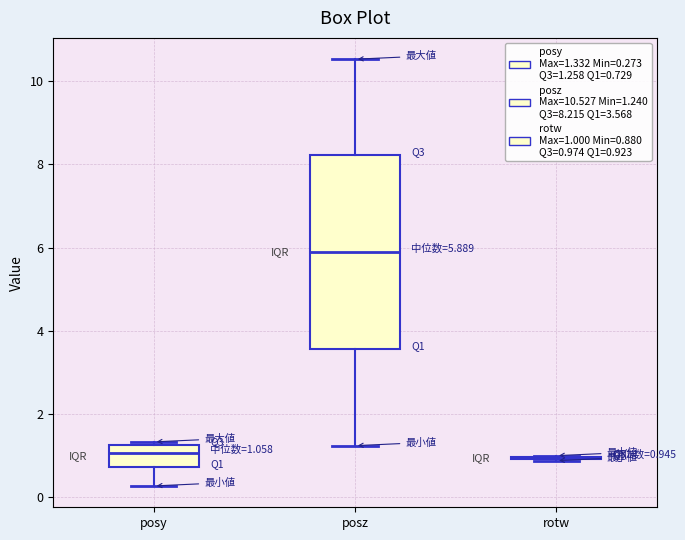

Comparing the boxes themselves (not the whiskers), which one is the tallest?

posz